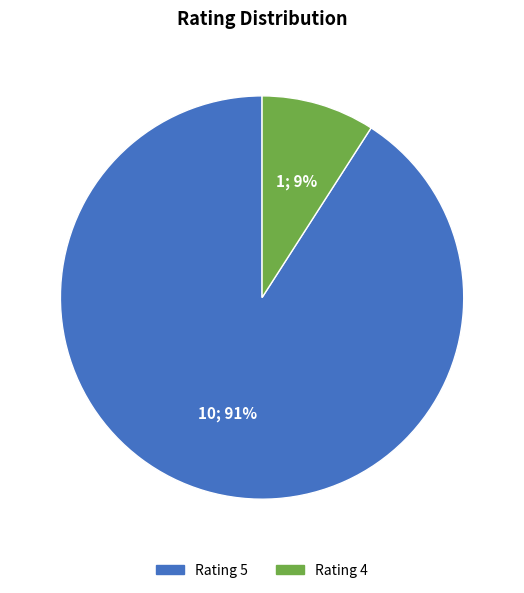

Which slice is the smallest?

Rating 4